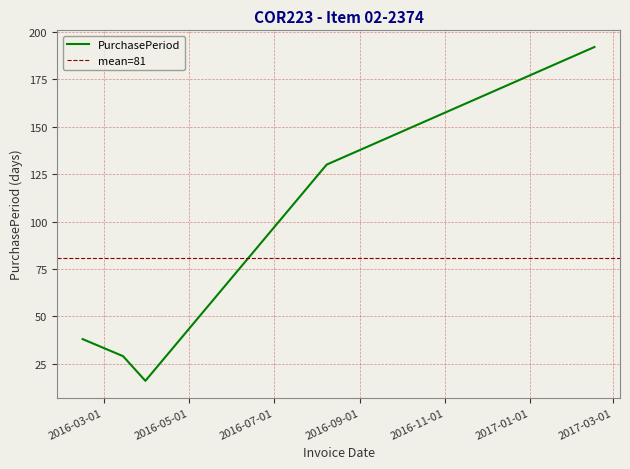

List the labels in order of value, largest first.

2017-02-16, 2016-08-08, 2016-02-15, 2016-03-15, 2016-03-31